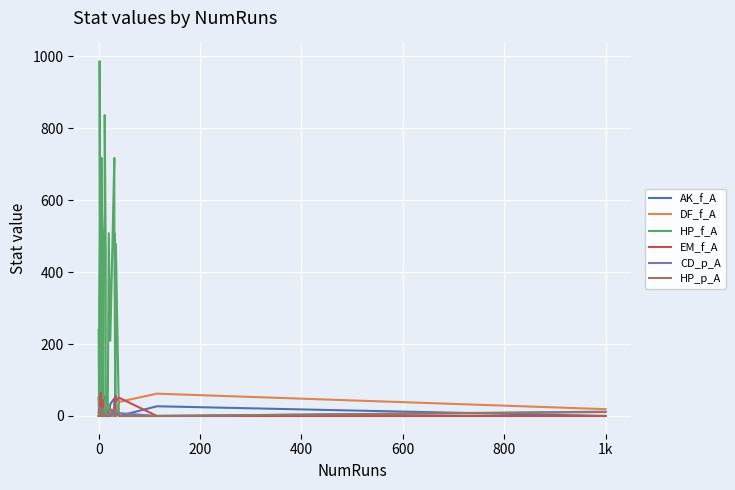

True or false: EM_f_A has a value of 27 at 9.

False